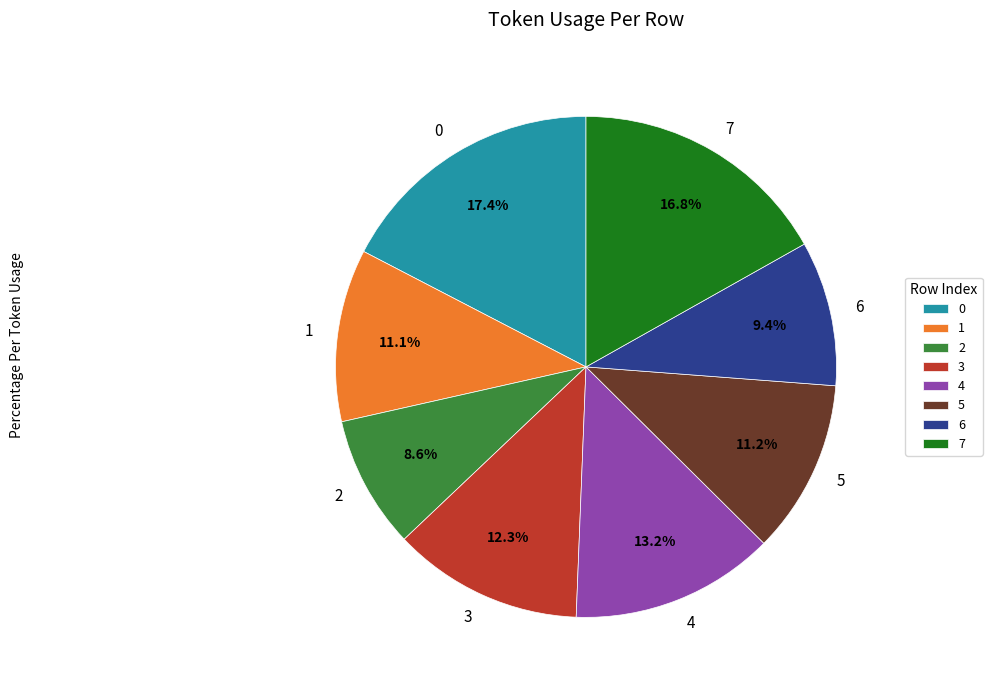

What percentage do 4 and 3 together represent?

25.5%